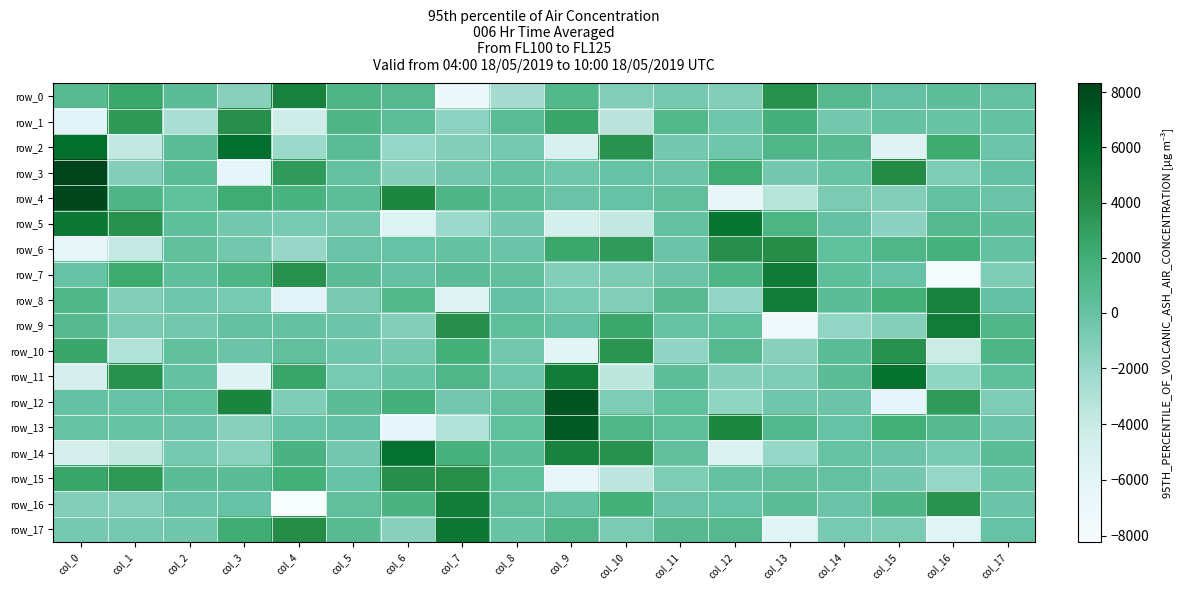

True or false: row_9 has a value of 261.8 at col_12.

True